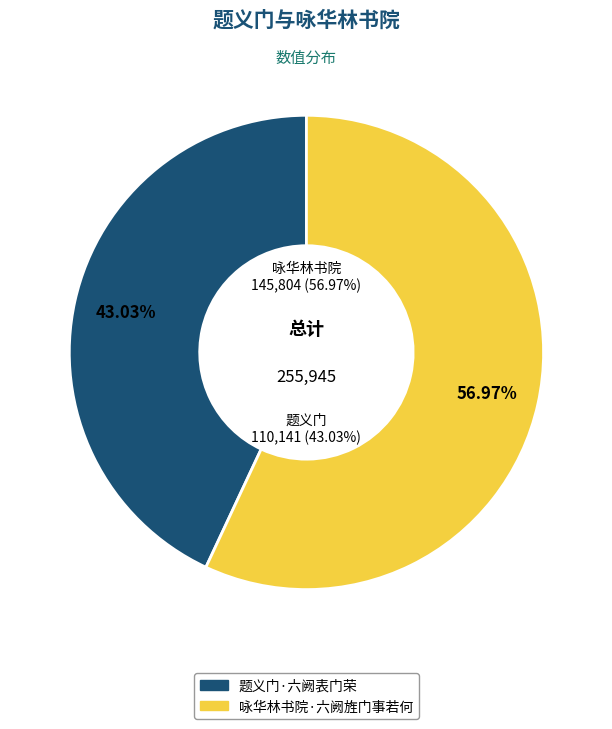

To the nearest percent, what is the combined percentage of 题义门·六阙表门荣 and 咏华林书院·六阙旌门事若何?

100%